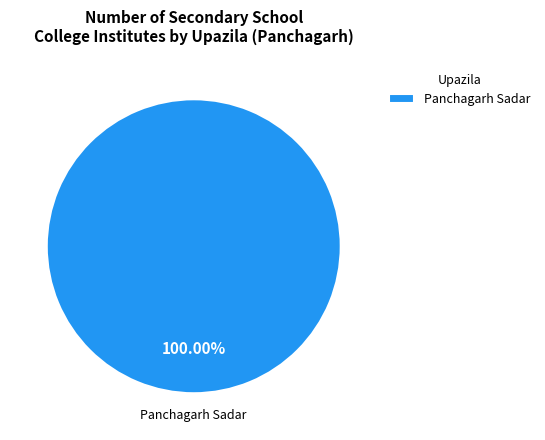

Does any single category account for the majority?

Yes